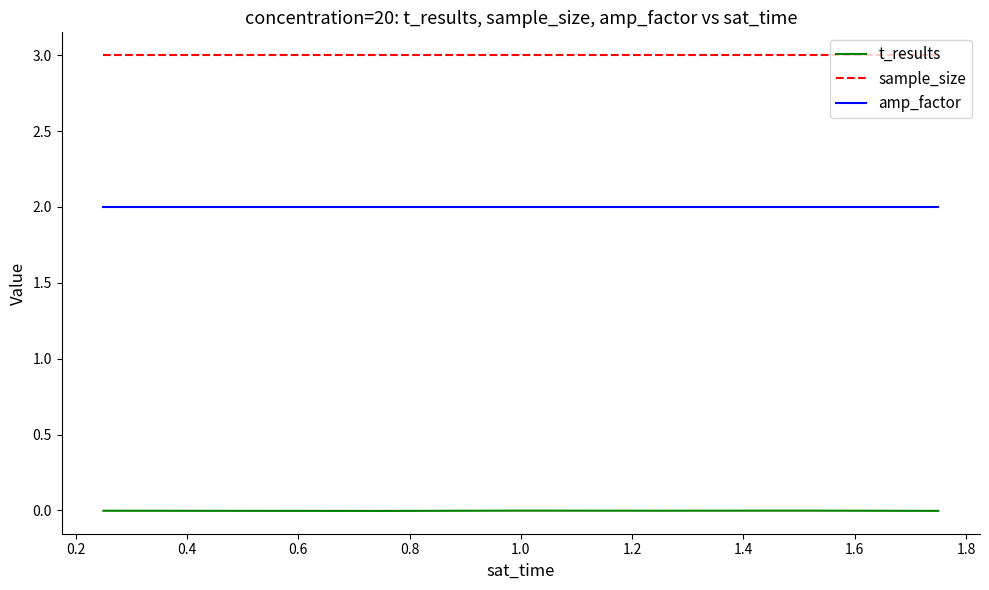

Which series has the widest spread of values?

t_results